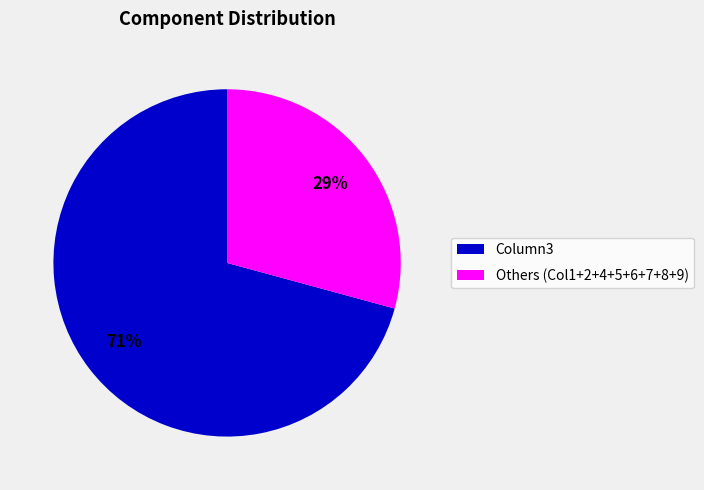

How many slices are in this pie chart?

2